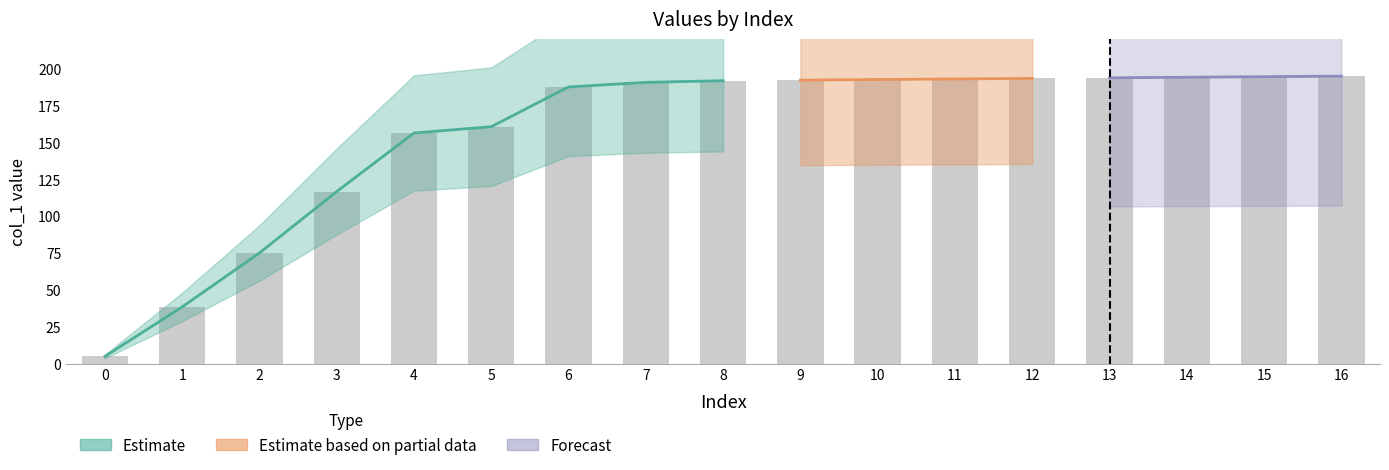

How many categories are shown in the chart?

17